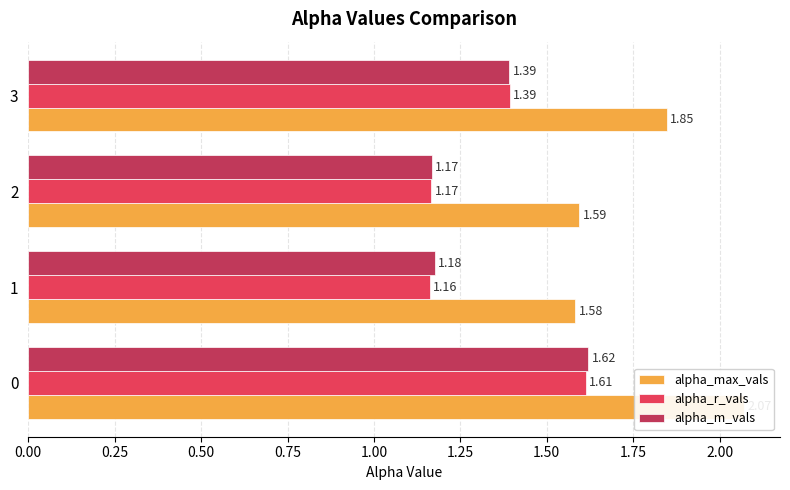

How many distinct data groups are displayed?

3